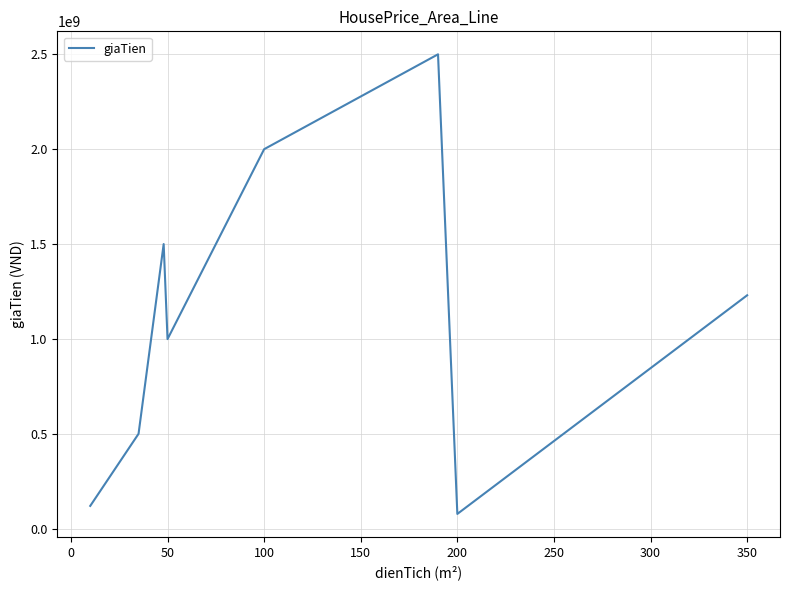

What is the minimum value shown in the chart?

77700000